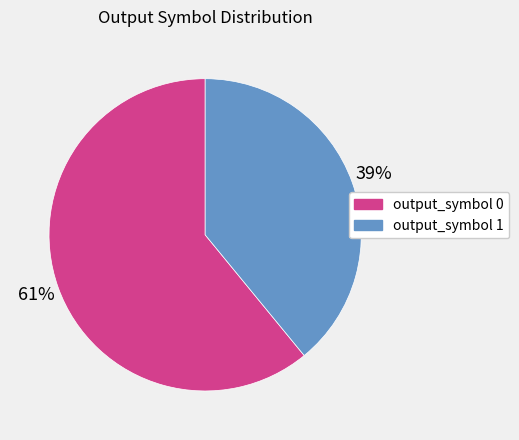

Which slice is the largest?

output_symbol 0